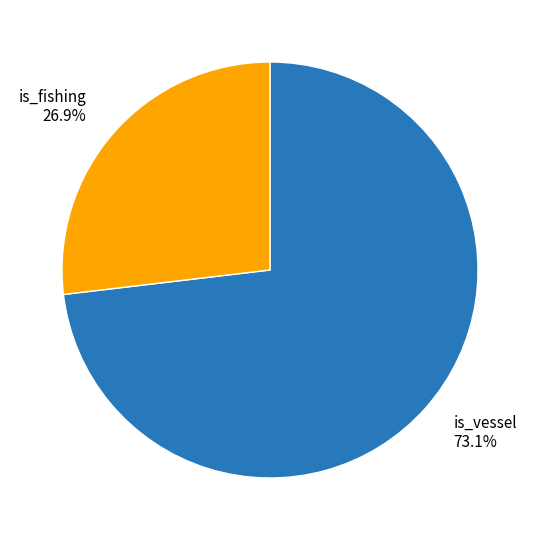

Which category accounts for the majority?

is_vessel